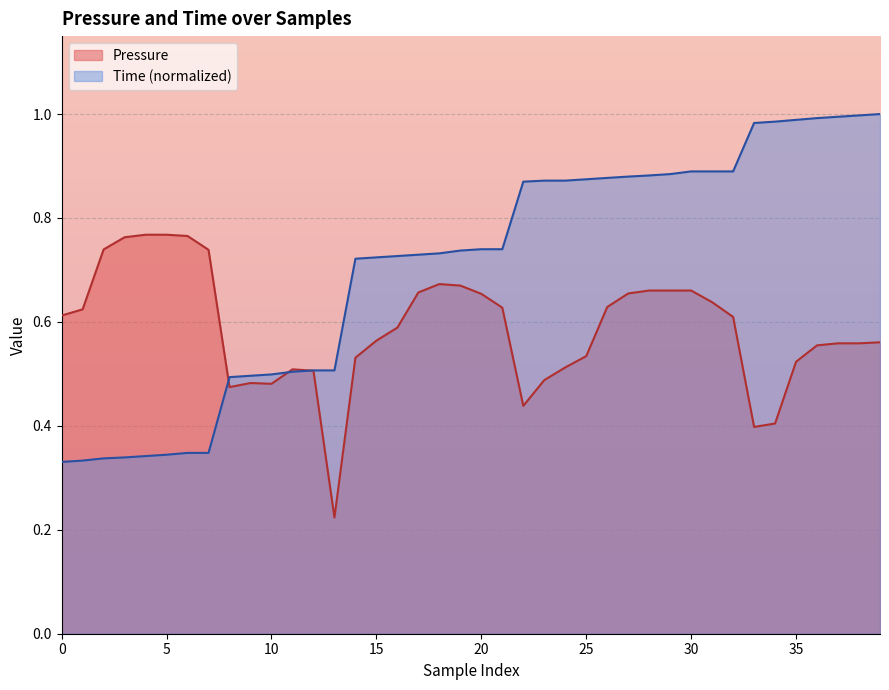

Reading left to right, what are all the values shown in this chart?

Pressure: 0.6	0.6	0.7	0.8	0.8	0.8	0.8	0.7	0.5	0.5	0.5	0.5	0.5	0.2	0.5	0.6	0.6	0.7	0.7	0.7	0.7	0.6	0.4	0.5	0.5	0.5	0.6	0.7	0.7	0.7	0.7	0.6	0.6	0.4	0.4	0.5	0.6	0.6	0.6	0.6
Time: 0.3	0.3	0.3	0.3	0.3	0.3	0.3	0.3	0.5	0.5	0.5	0.5	0.5	0.5	0.7	0.7	0.7	0.7	0.7	0.7	0.7	0.7	0.9	0.9	0.9	0.9	0.9	0.9	0.9	0.9	0.9	0.9	0.9	1.0	1.0	1.0	1.0	1.0	1.0	1.0